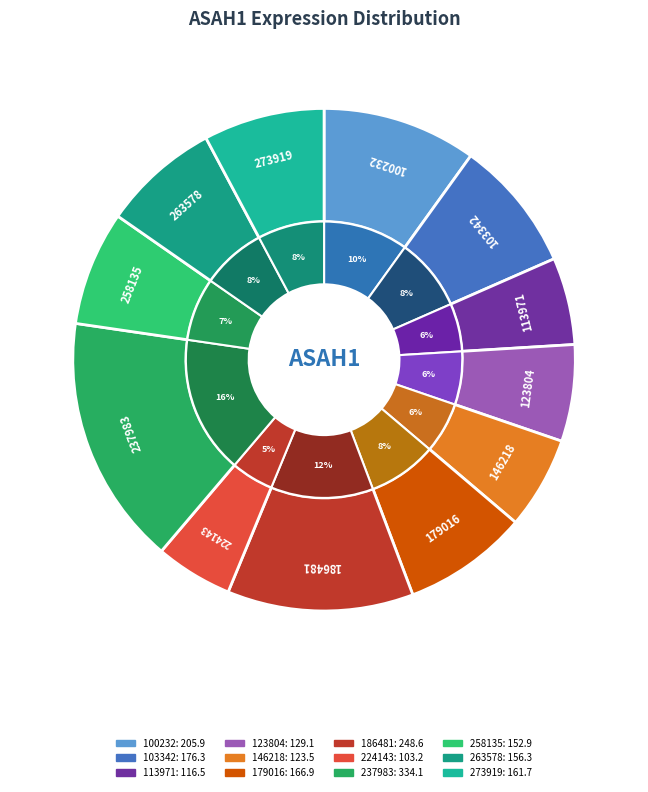

What percentage is the 123804 slice, to the nearest percent?

6%